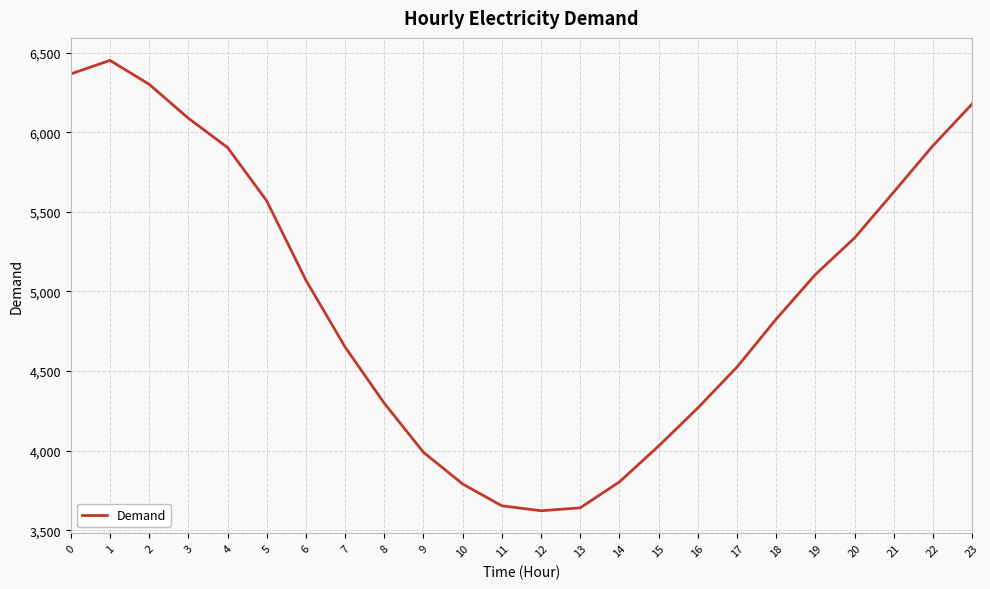

What is the greatest value displayed?

6451